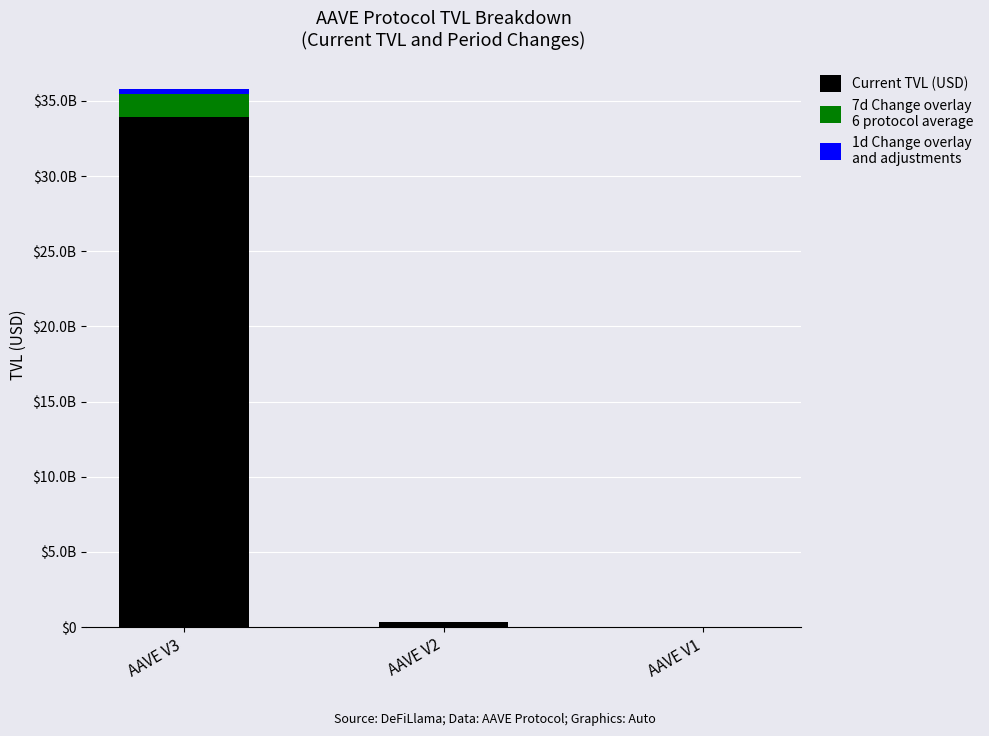

Are the bars horizontal?

No